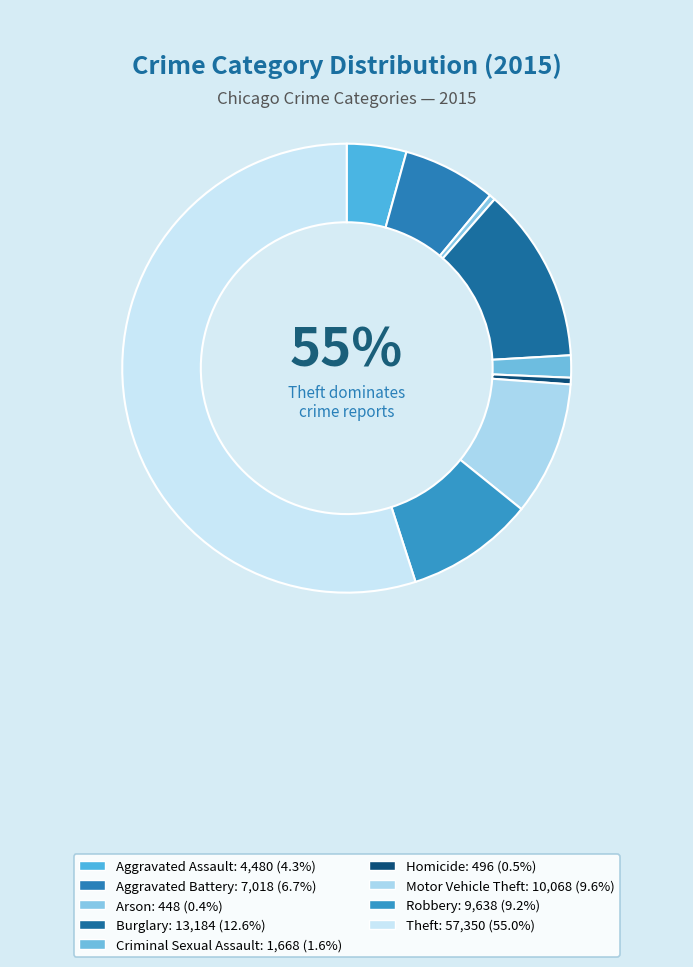

To the nearest percent, what is the average slice percentage?

11%